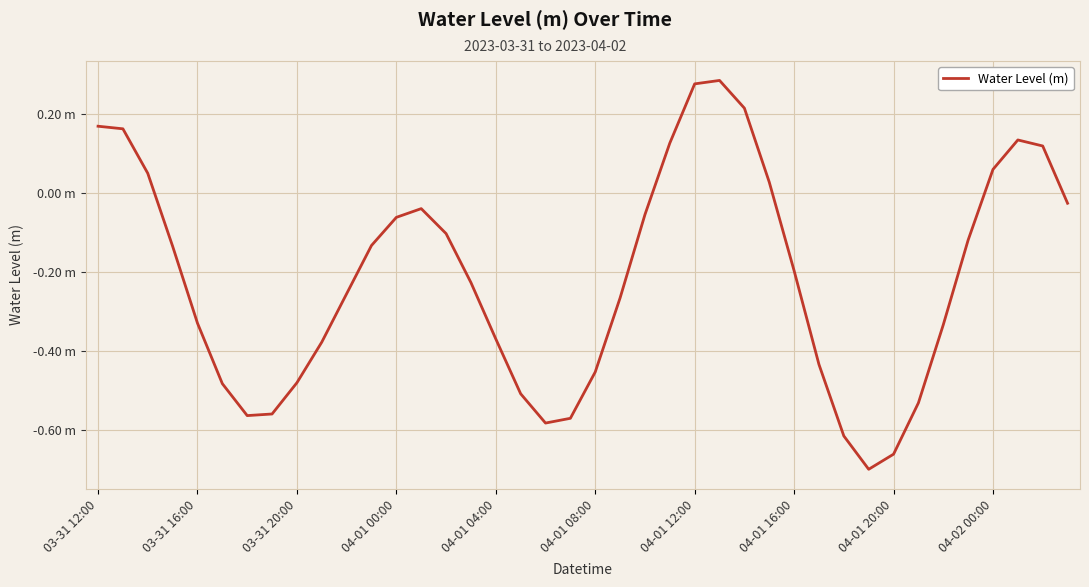

Does the chart display data point markers on the line(s)?

No